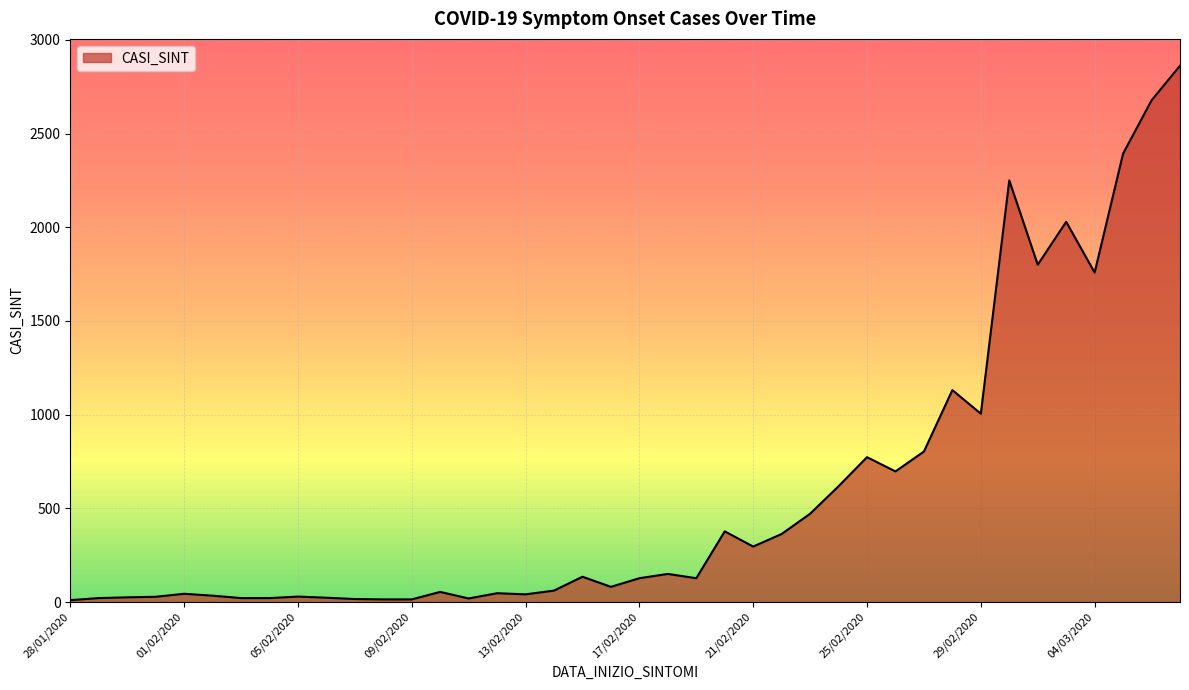

Does the chart have visible grid lines?

Yes